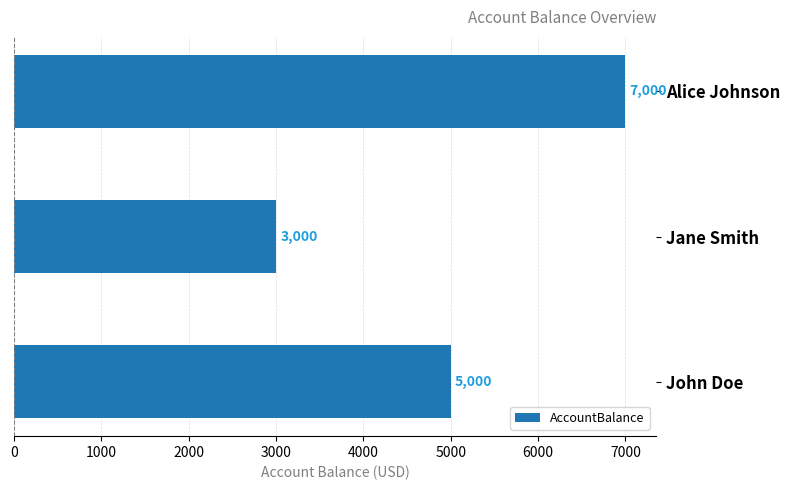

Which category has the lowest value across all series?

Jane Smith